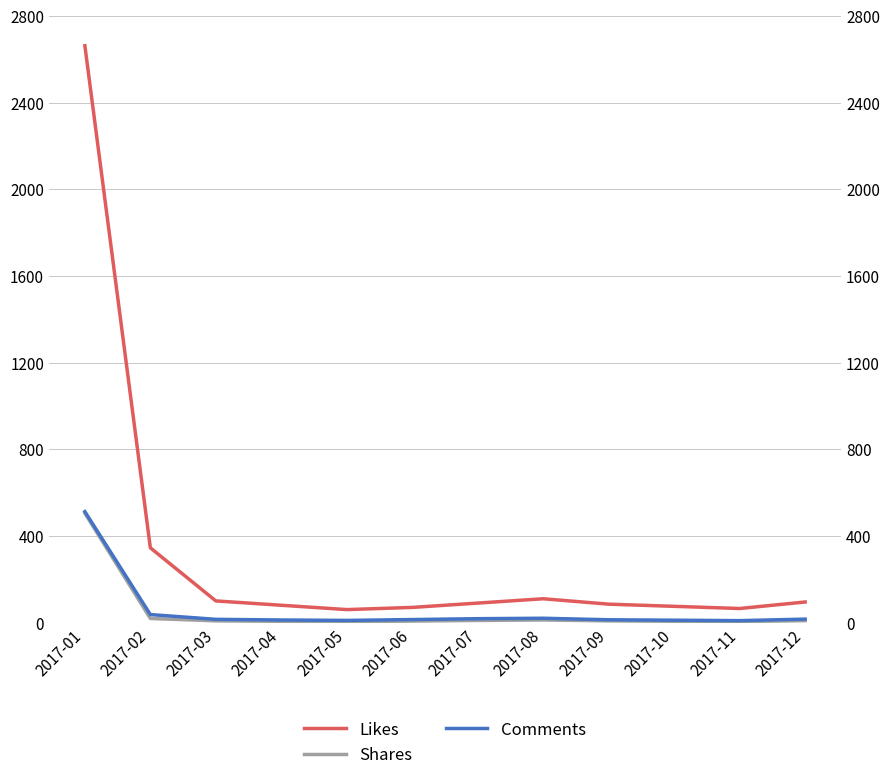

The Shares series shows 4 at 2017-06. True or false?

False